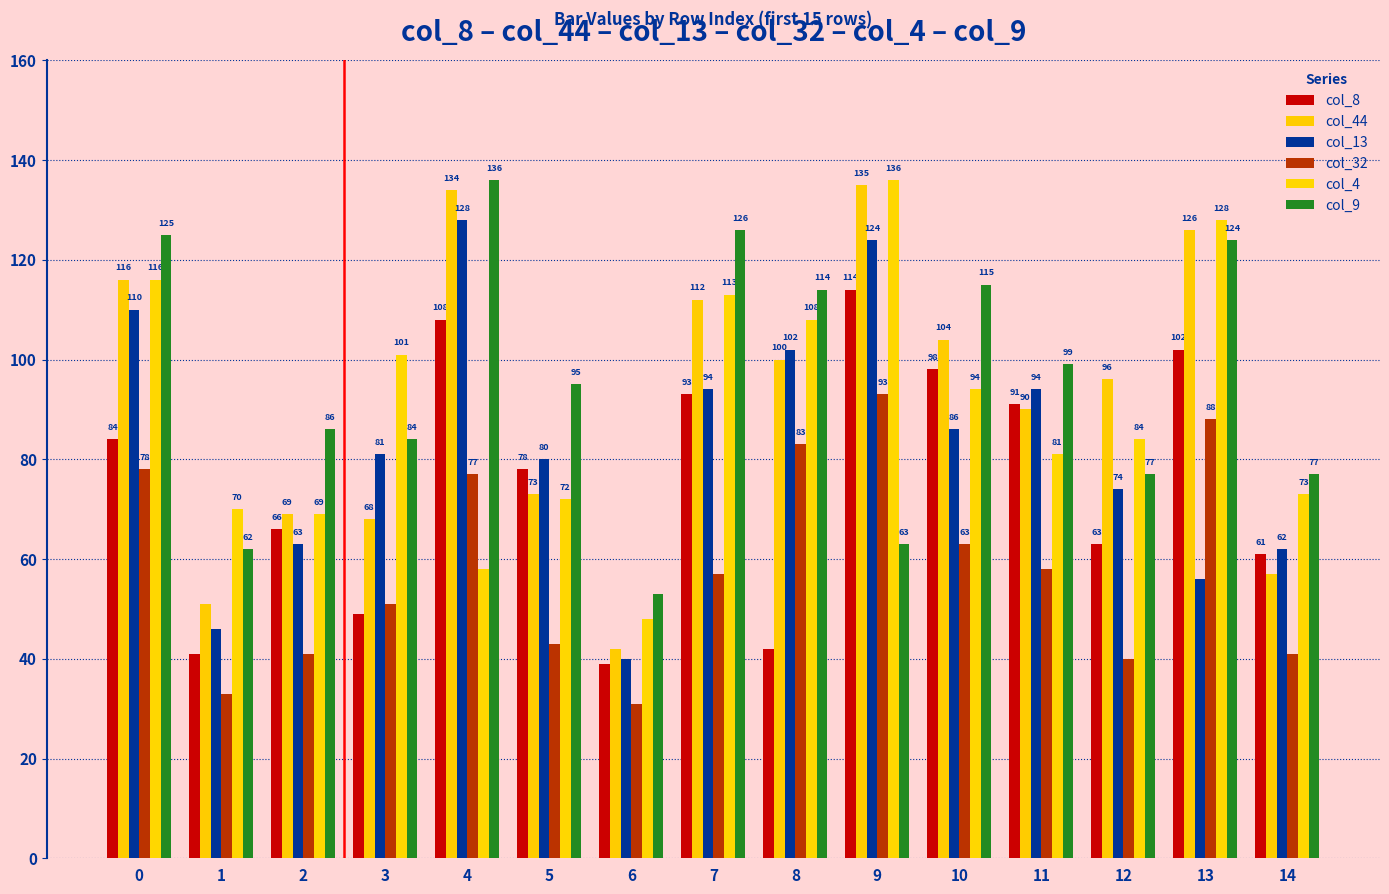

What is the sum of all col_4 values?

1351